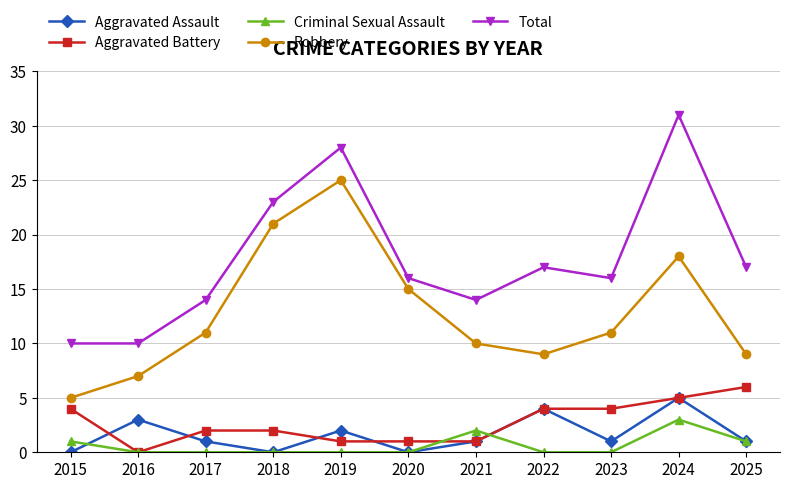

Which series has the largest total across all categories?

Total